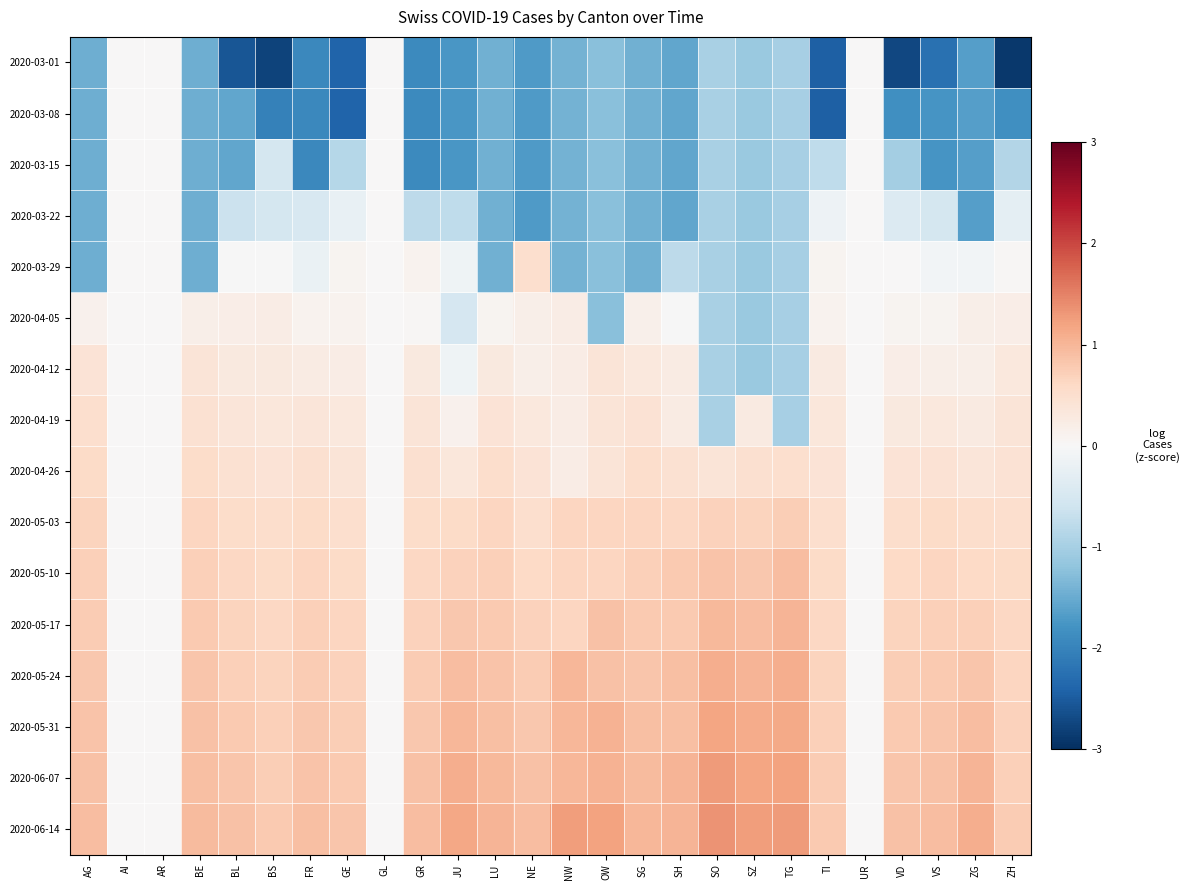

Between BE and BS, which is larger?

BE